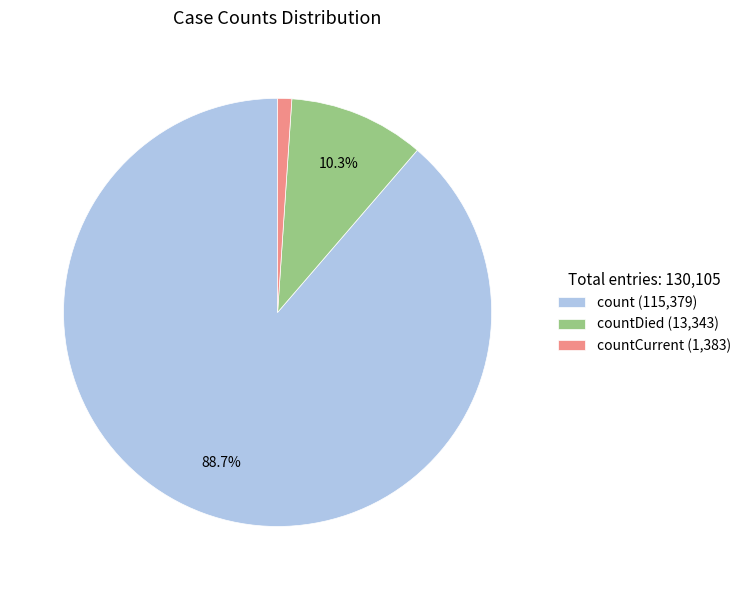

Between count (115,379) and countDied (13,343), which is larger?

count (115,379)